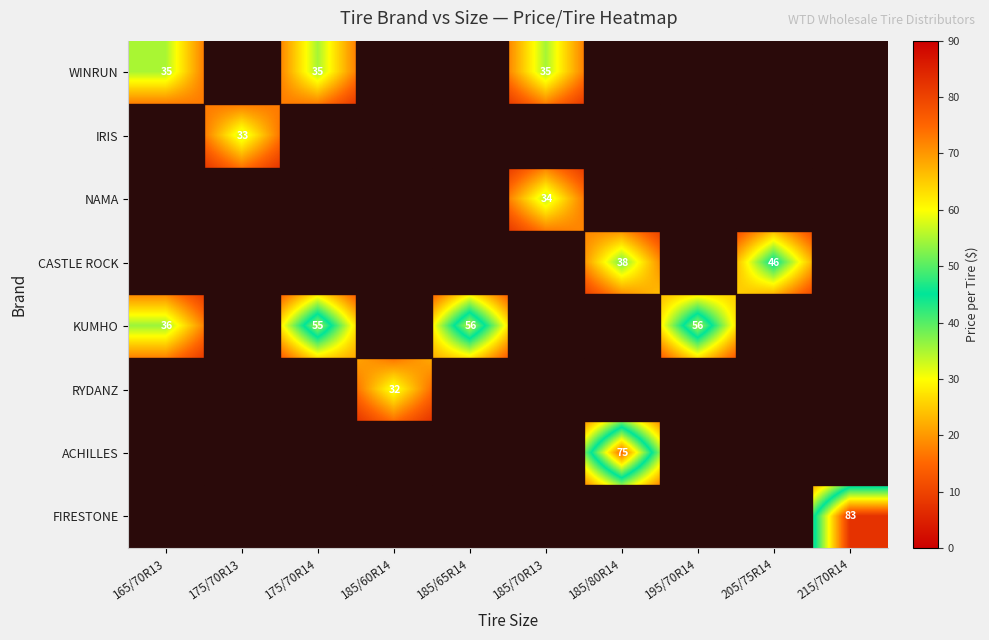

The value of CASTLE ROCK at 185/80R14 is 38. True or false?

True